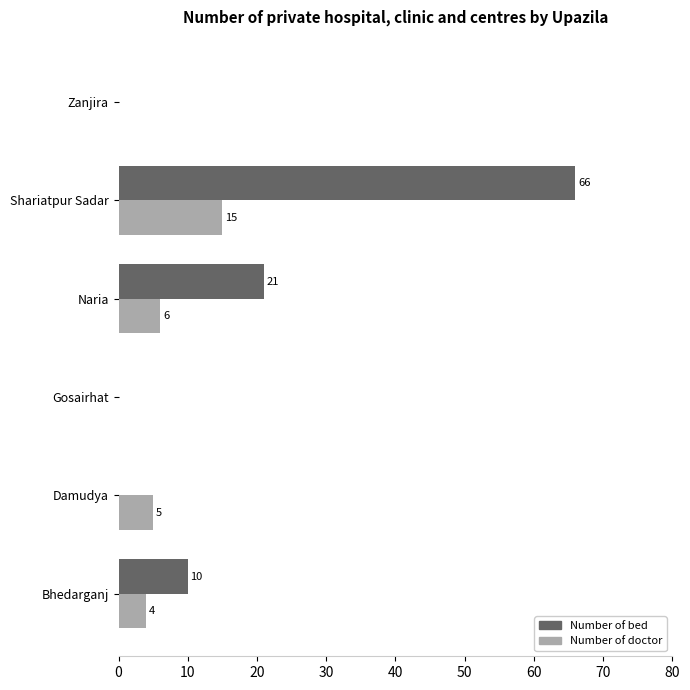

How many Number of bed values are between 0 and 21?

5